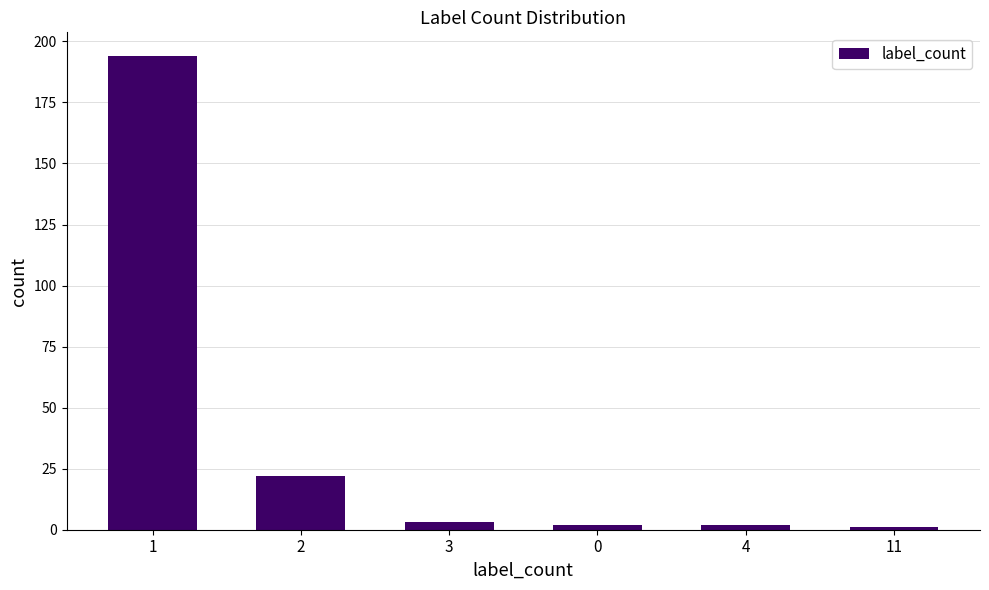

Where is the data nearest to the value 97?

2